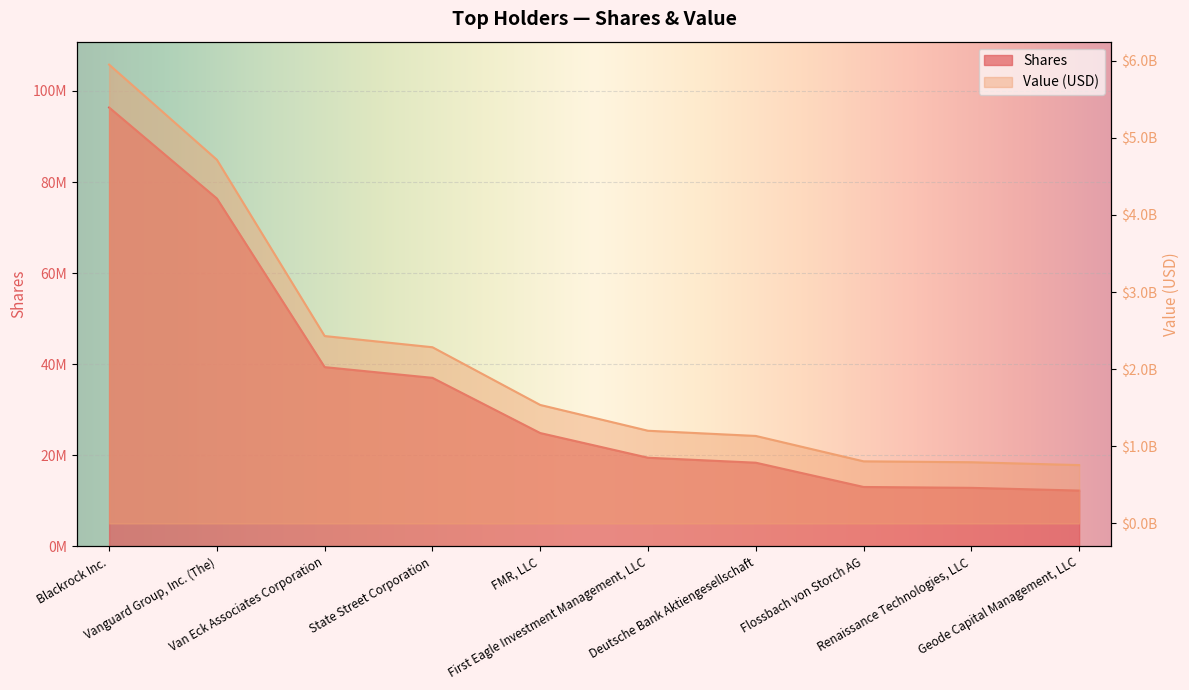

What is the label of the 4th point from the left?

State Street Corporation